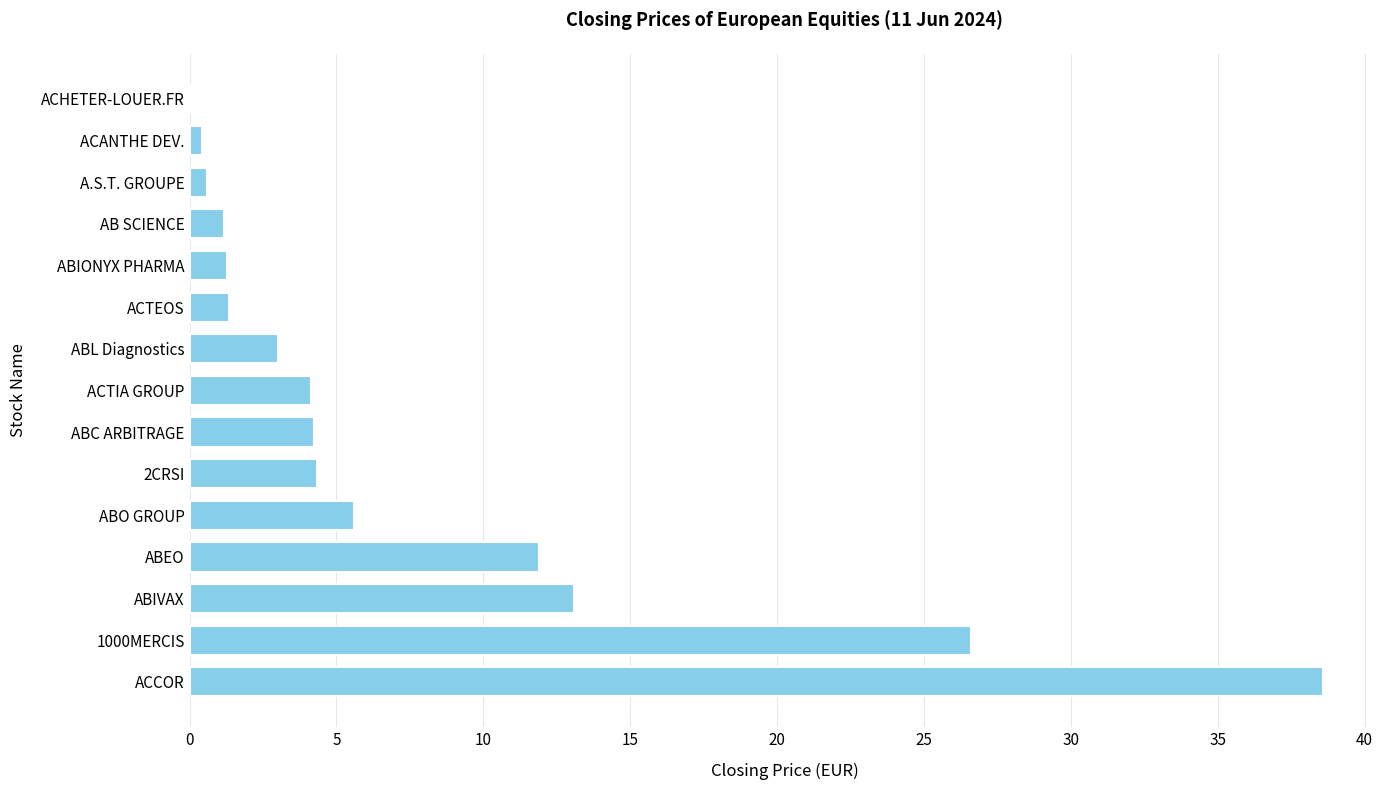

How many data points does each series have?

15